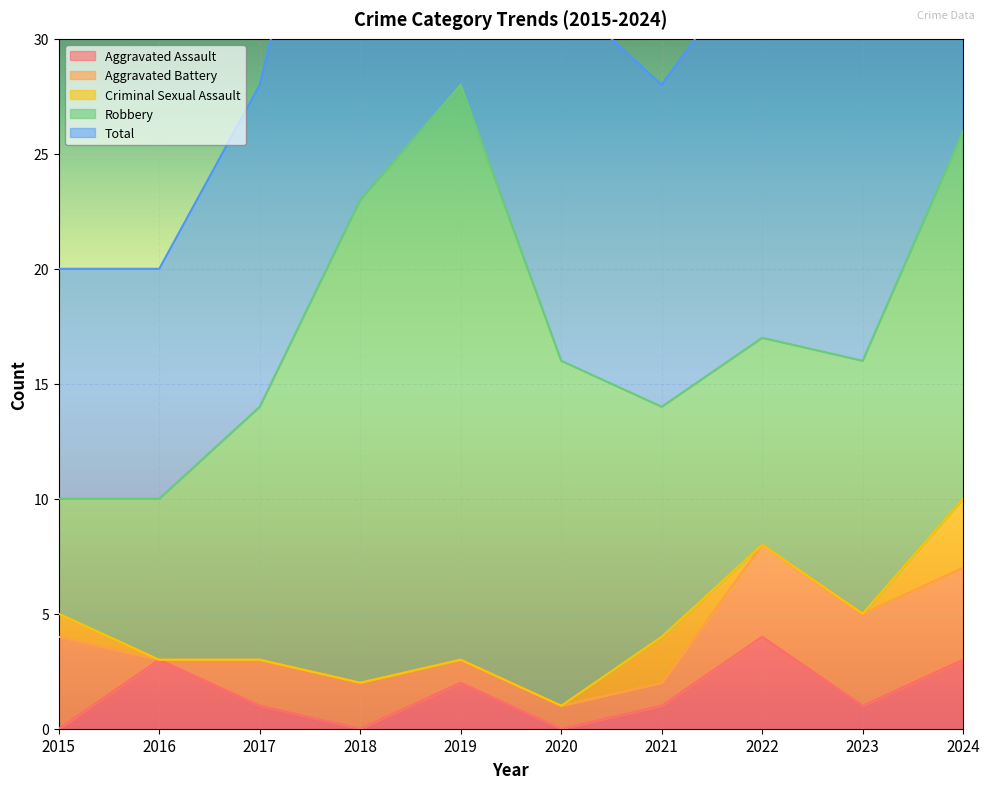

At how many categories does at least one series exceed 26?

1